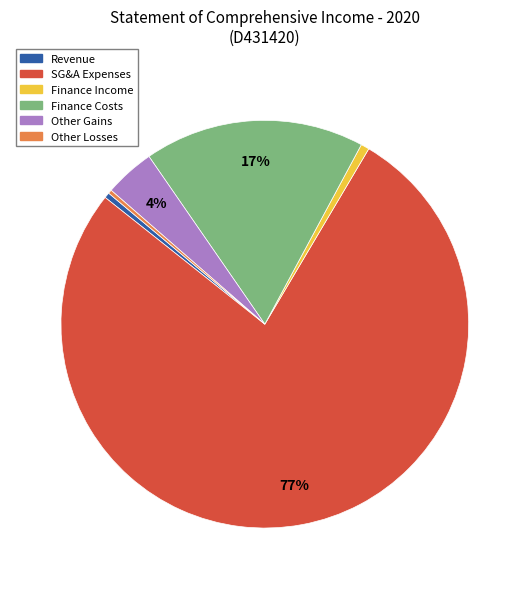

Is there a majority slice in this chart?

Yes